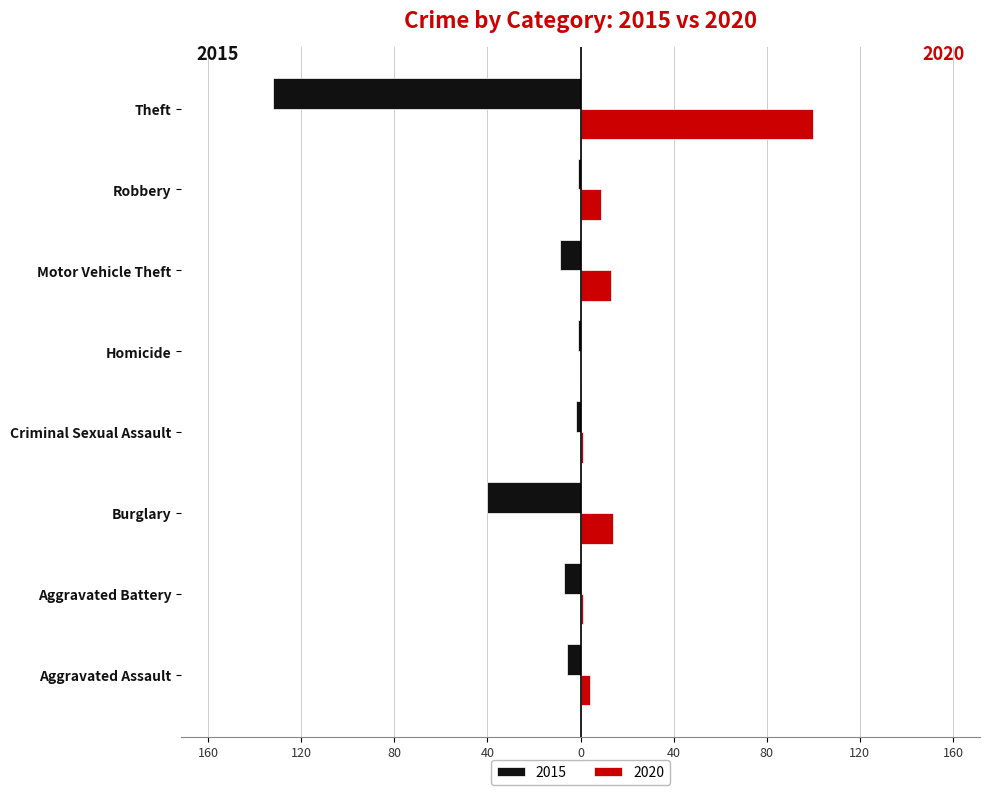

What is the sum of the 2020 values at Motor Vehicle Theft and Homicide?

13